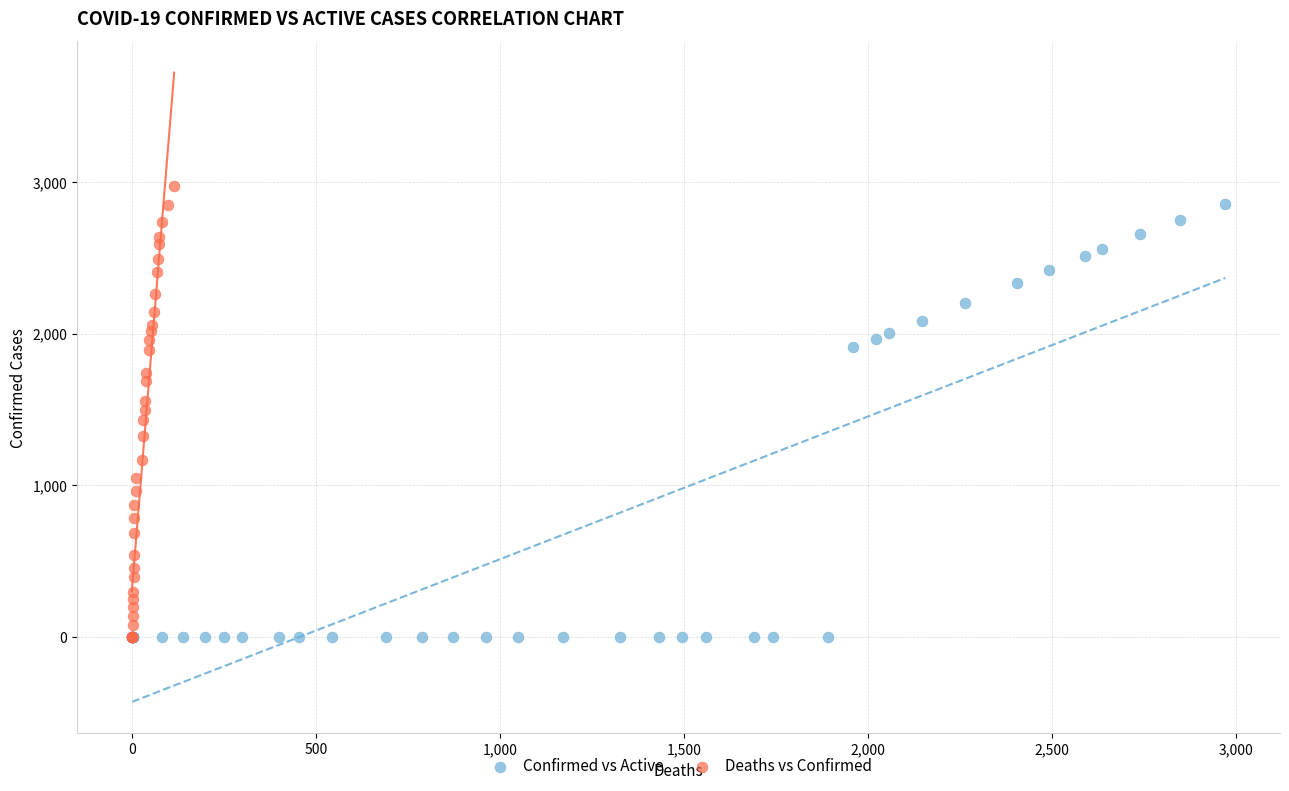

Which series has the widest spread of Y values?

Deaths vs Confirmed